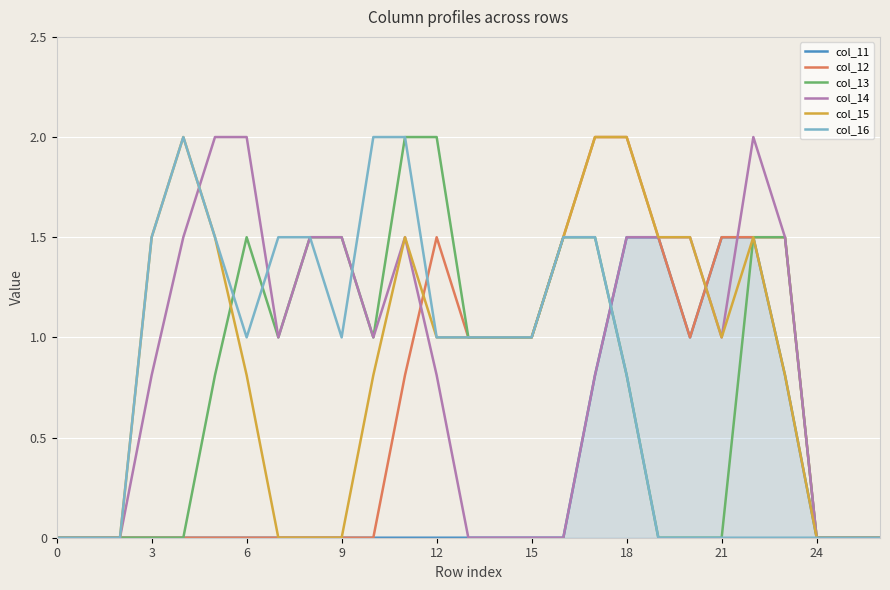

What is the maximum value shown in the chart?

2.0